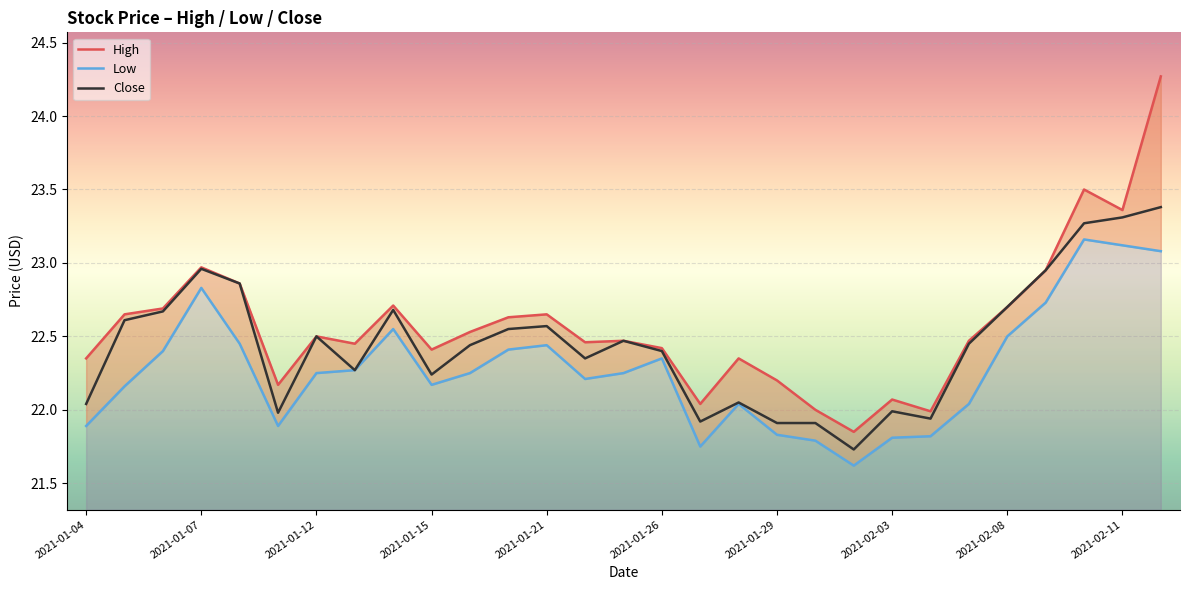

What is the label of the 29th point from the right?

2021-01-04